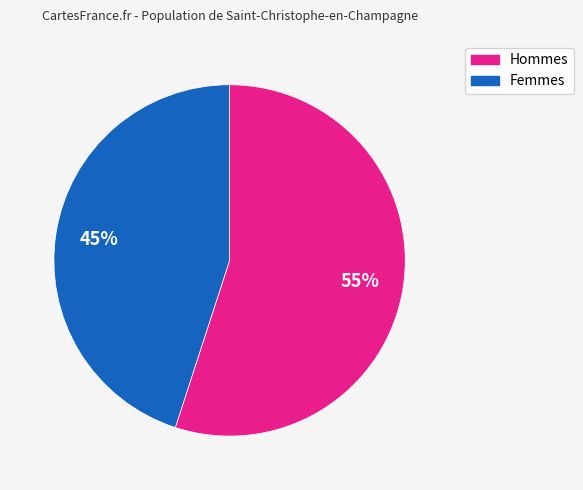

Does any single category account for the majority?

Yes